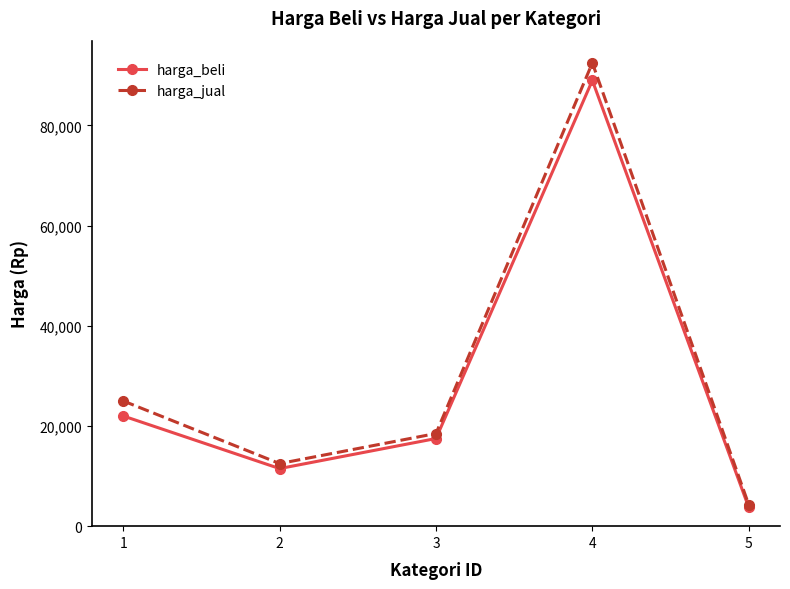

Rank the series at 3 from lowest to highest value.

harga_beli, harga_jual